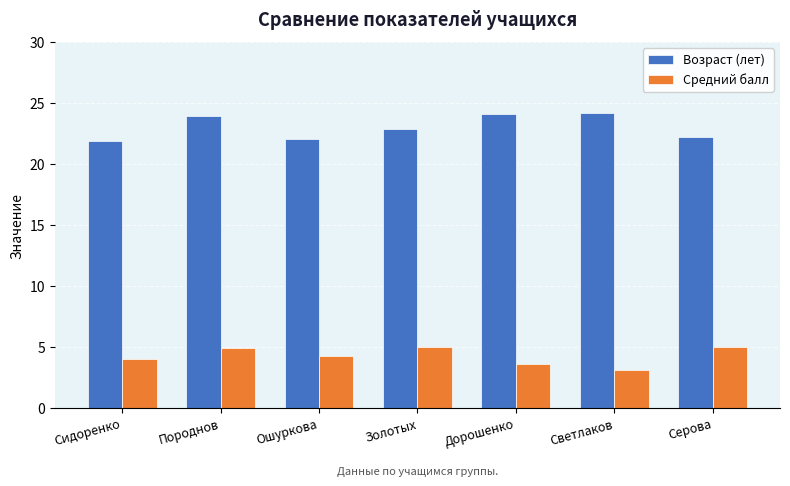

List the series in order of their overall mean, lowest first.

Средний балл, Возраст (лет)